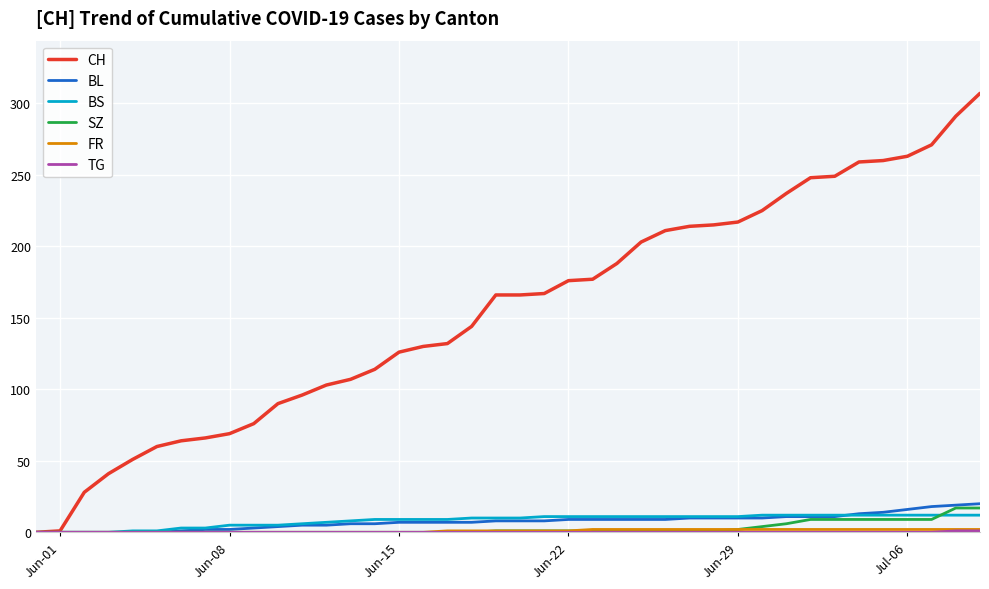

Which series has the widest spread of values?

CH